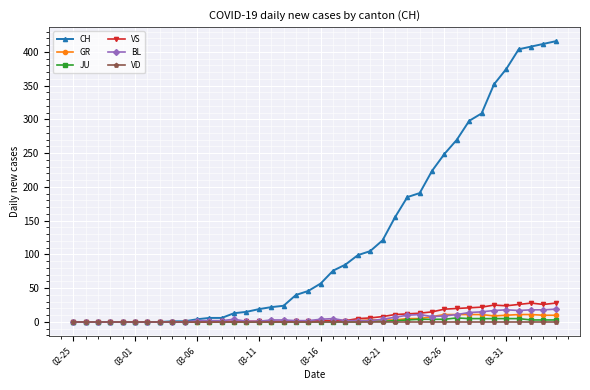

How many lines are shown in the chart?

6